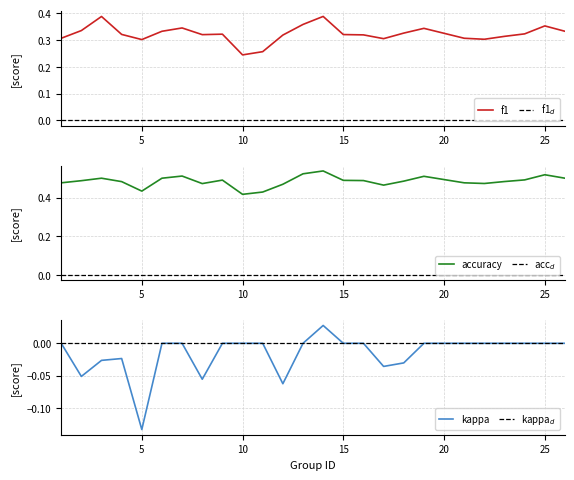

True or false: accuracy has more than 1 points higher than both neighbors.

True